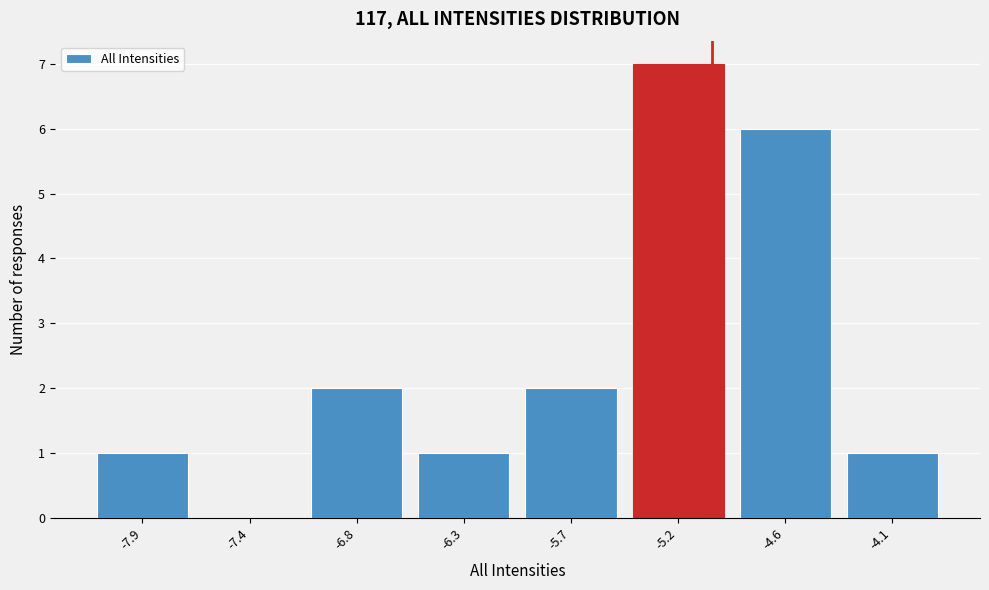

Reading left to right, transcribe this chart: for each bar, give the range it covers on the x-axis and its height. Neither the bar edges nor the heights are printed on the chart, so give them approximately, as read against the axes.

-8.20 to -7.65: 1
-7.65 to -7.10: 0
-7.10 to -6.55: 2
-6.55 to -6.00: 1
-6.00 to -5.45: 2
-5.45 to -4.90: 7
-4.90 to -4.35: 6
-4.35 to -3.80: 1